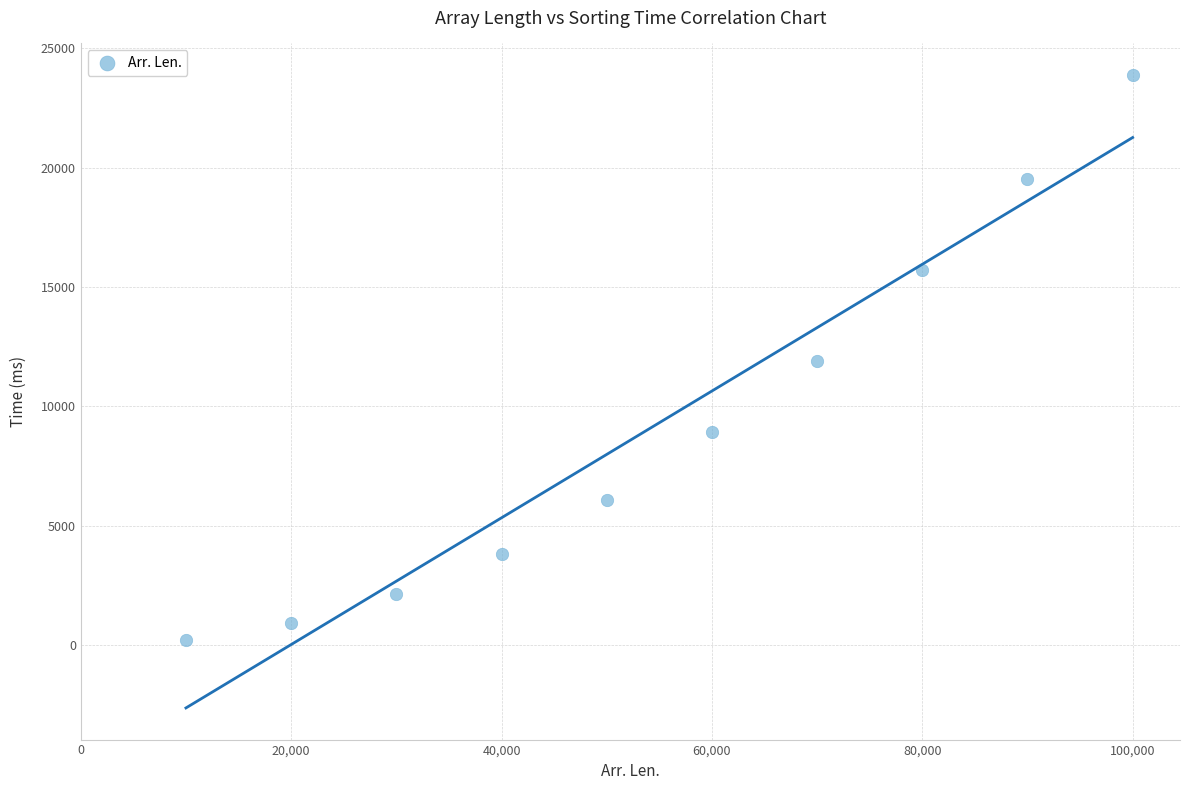

What is the average X value?

55000